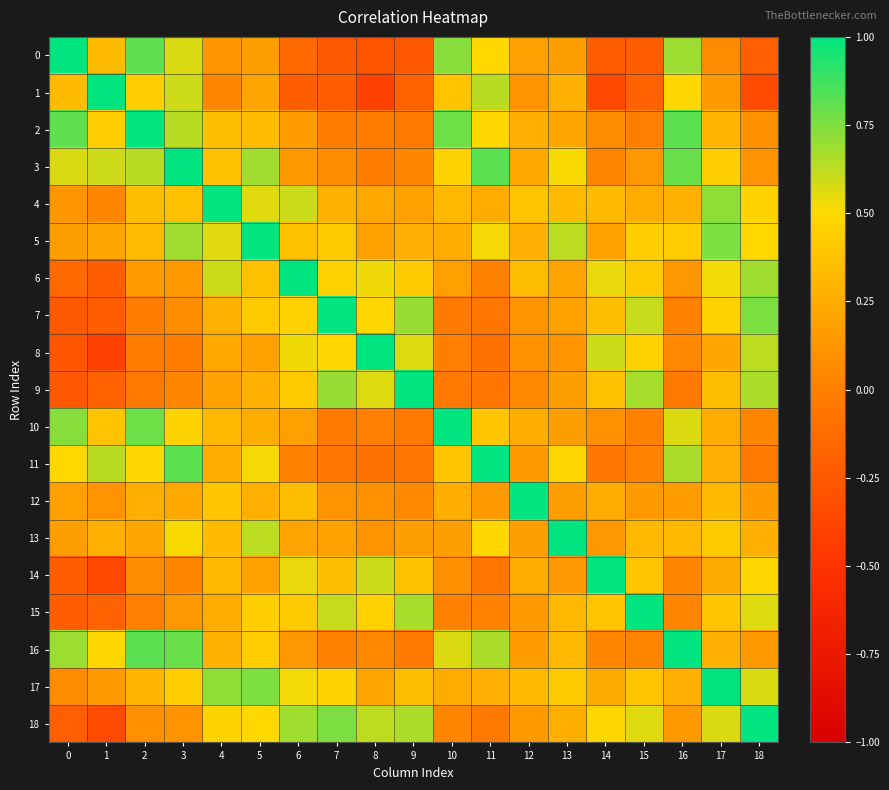

At how many categories does at least one series exceed 0?

19